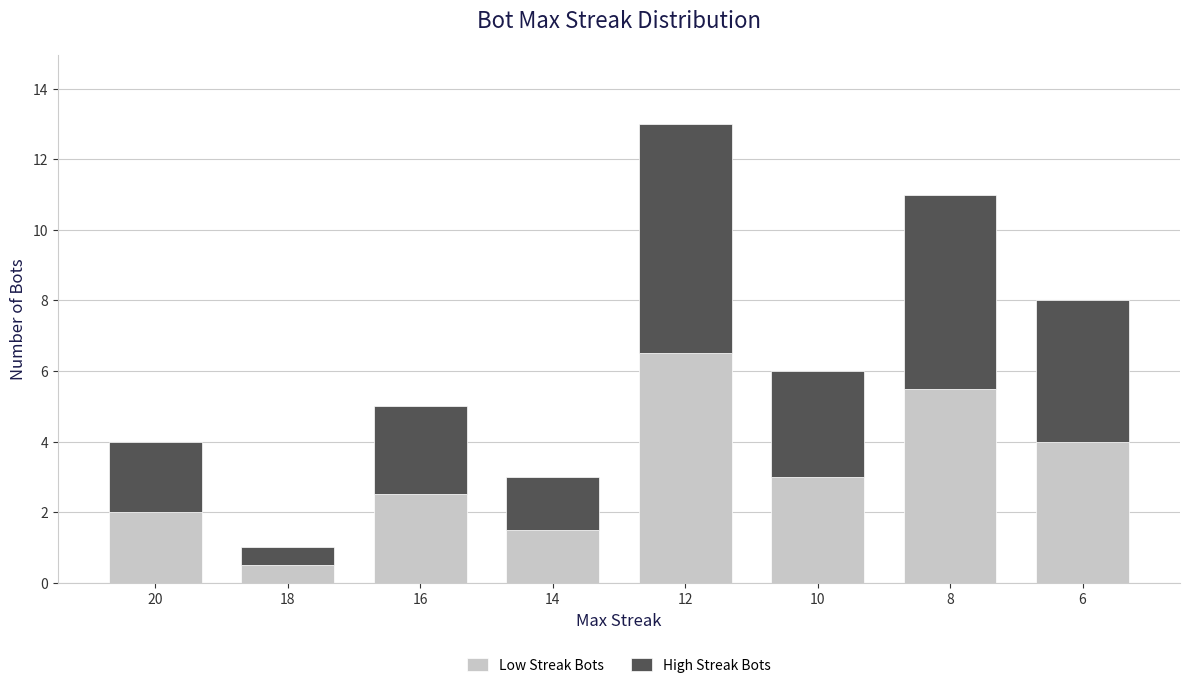

Rank the categories by Low Streak Bots value from lowest to highest.

18, 14, 20, 16, 10, 6, 8, 12